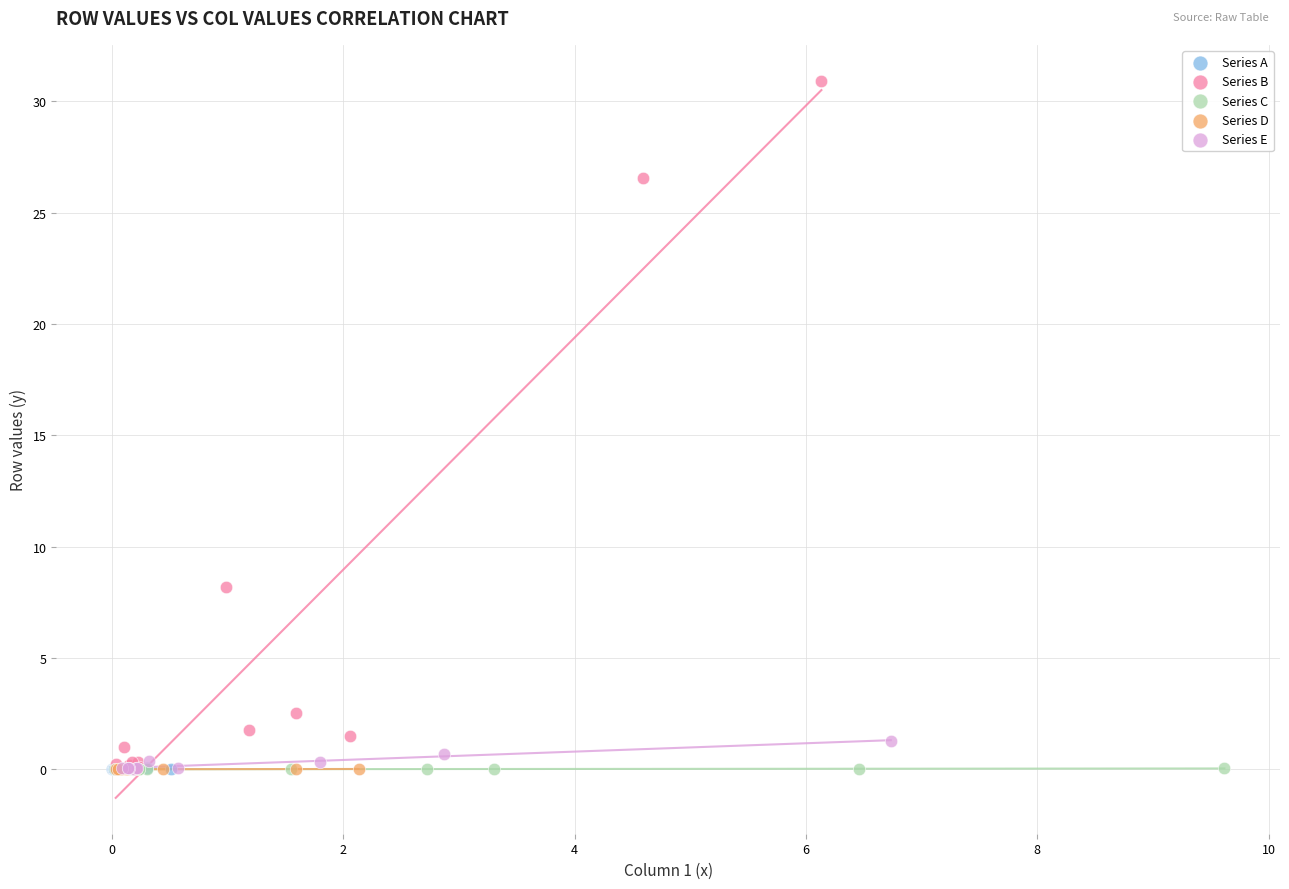

Which series reaches the maximum Y coordinate?

Series B